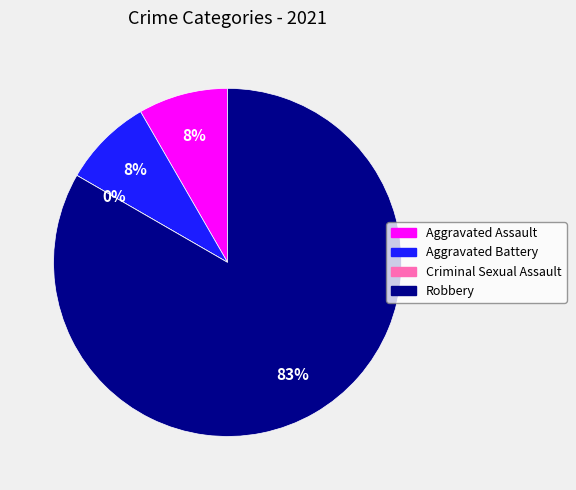

Is it true that Aggravated Assault is 18% of the pie?

False